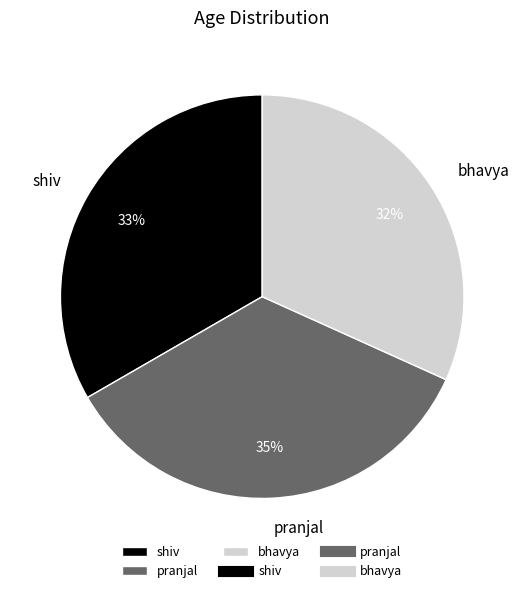

Does any single category account for the majority?

No